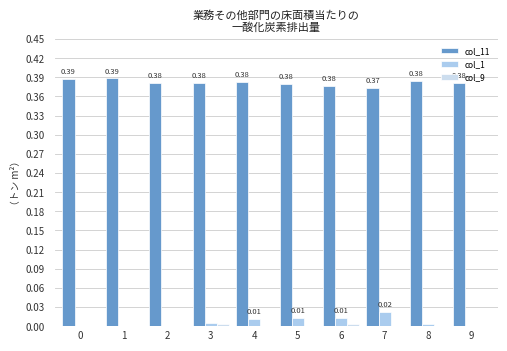

At which label does col_9 reach its peak?

6